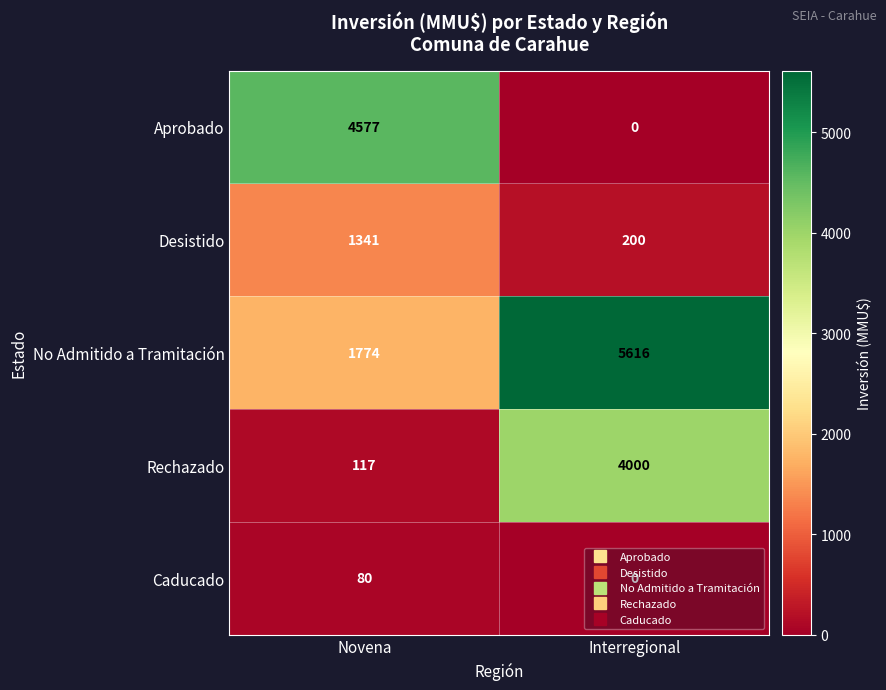

Rank the series by their maximum value, from highest to lowest.

No Admitido a Tramitación, Aprobado, Rechazado, Desistido, Caducado